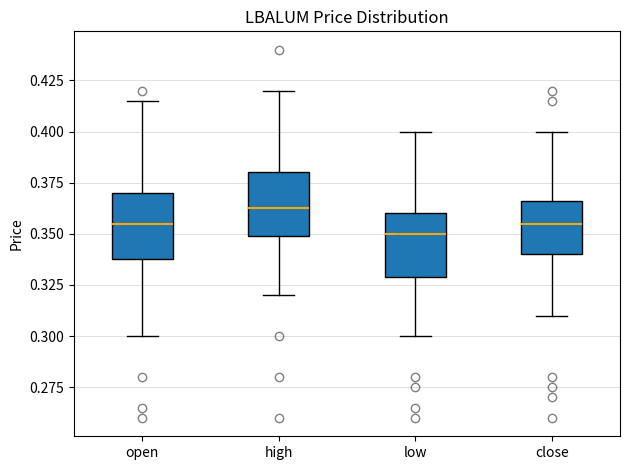

Where does the lower whisker of the box for close end on the y-axis? The values are not printed on the chart, so give them approximately, as read against the axis.

0.310